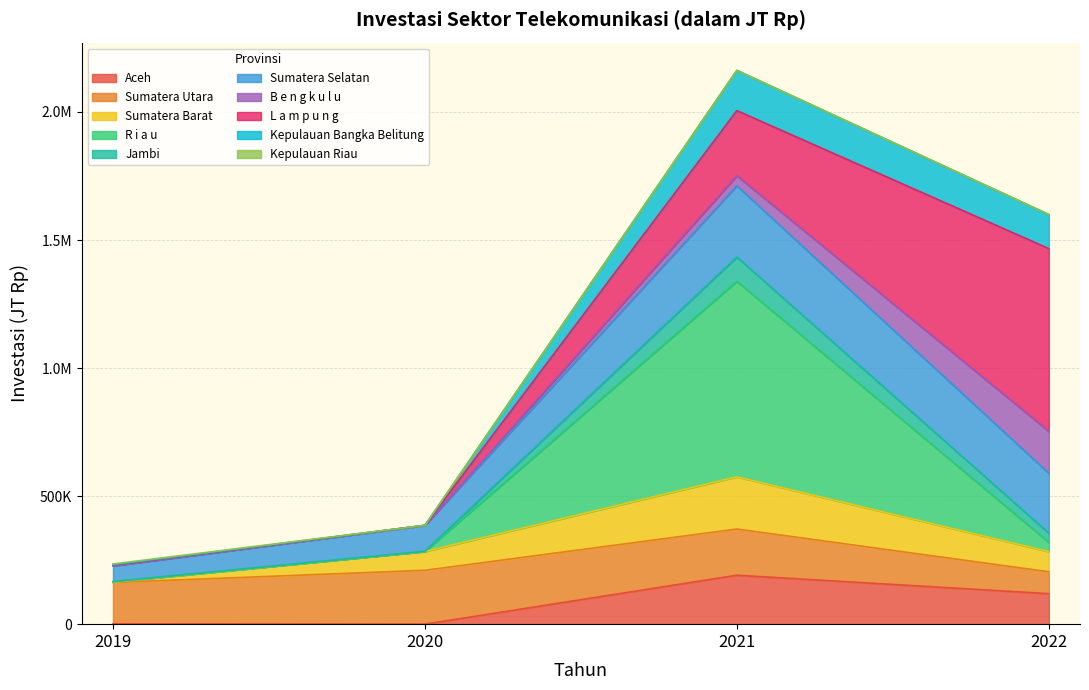

Is it true that Sumatera Barat equals 575378.0 at 2021?

True